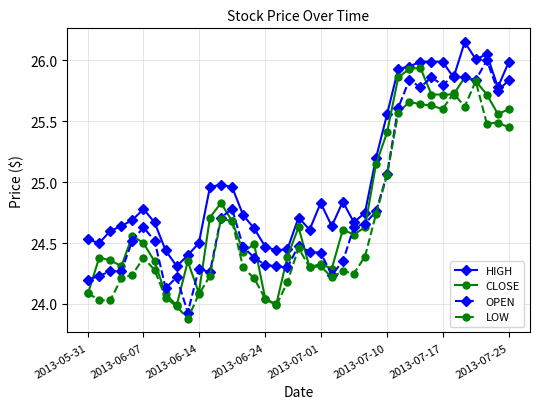

True or false: HIGH and LOW cross at least once.

False